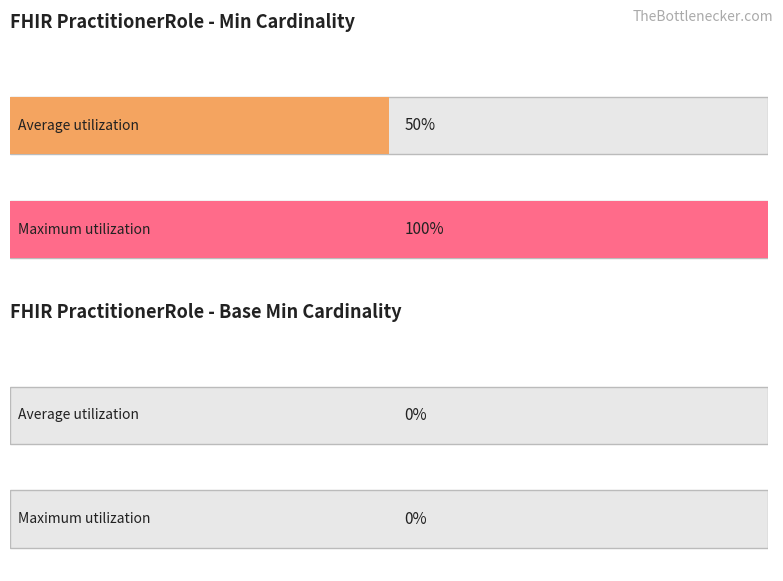

Does the chart contain stacked bars?

No